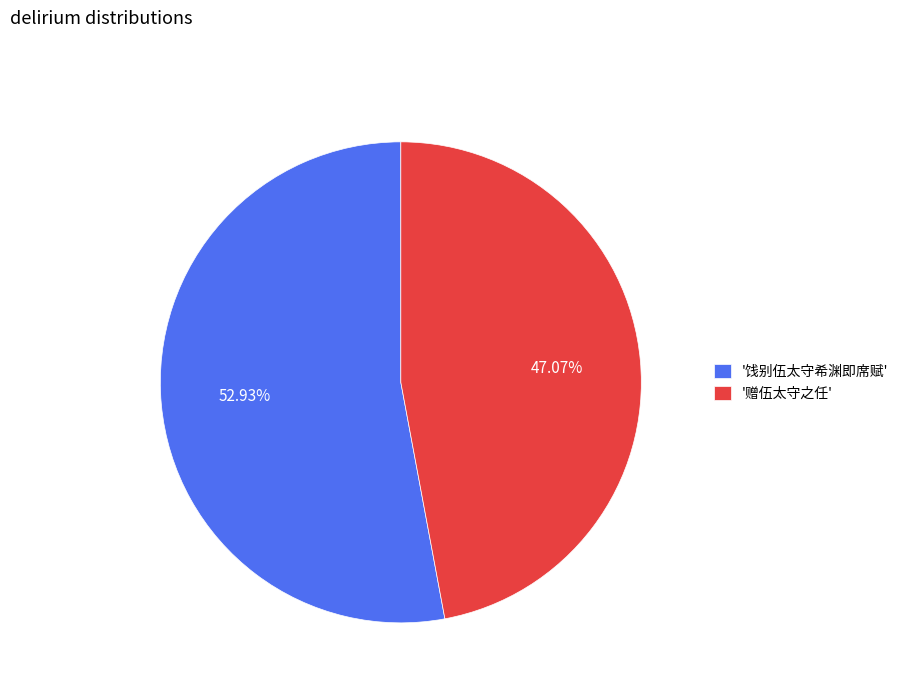

Combined, do '赠伍太守之任' and '饯别伍太守希渊即席赋' account for over 50%?

Yes